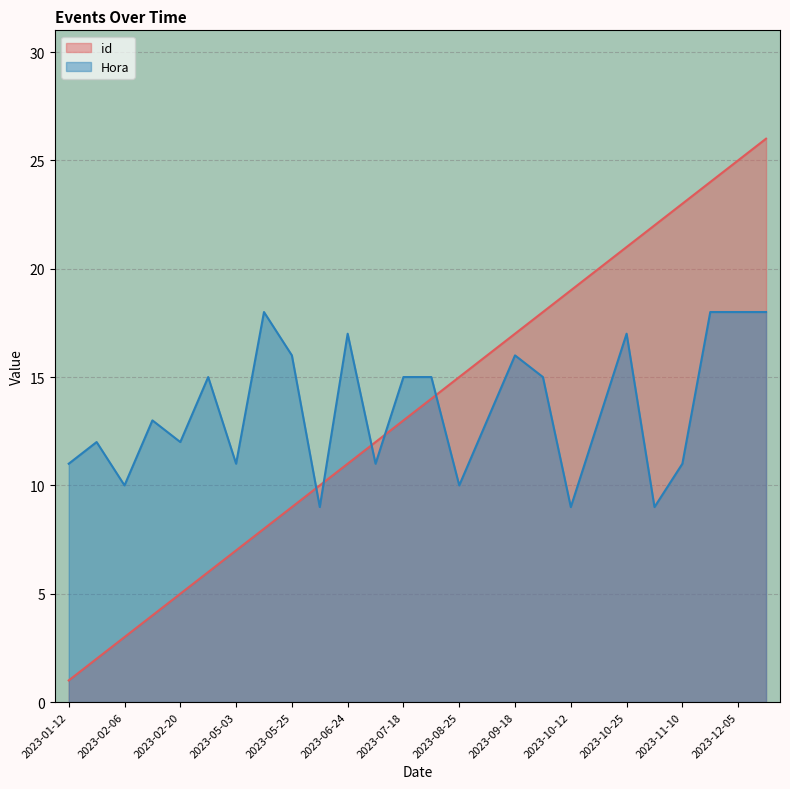

What is the sum of the Hora values at 2023-05-03 and 2023-10-22?

24